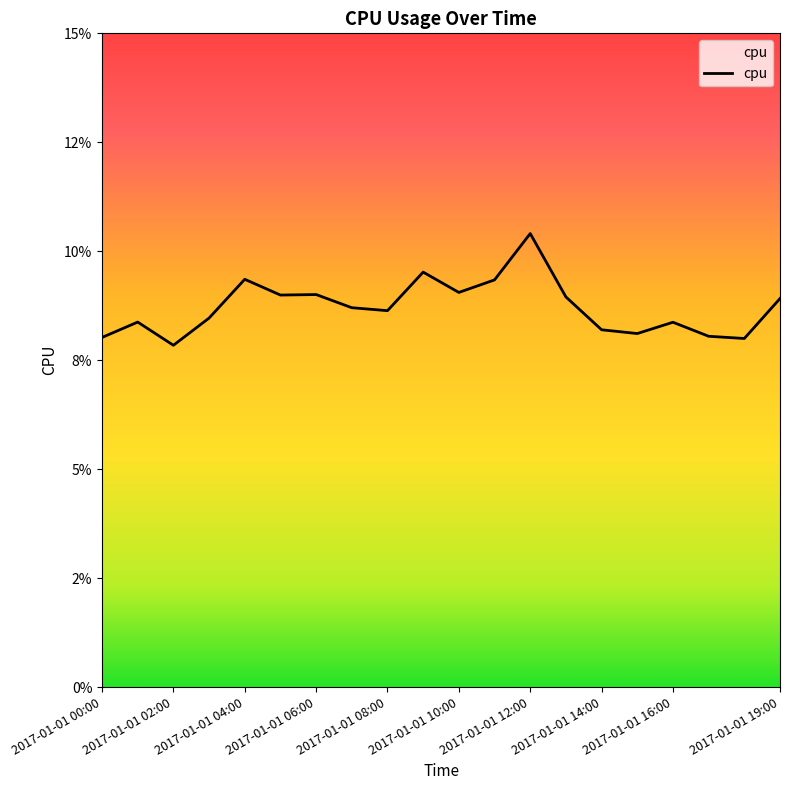

Which has a higher value, 2017-01-01 02:00 or 2017-01-01 10:00?

2017-01-01 10:00